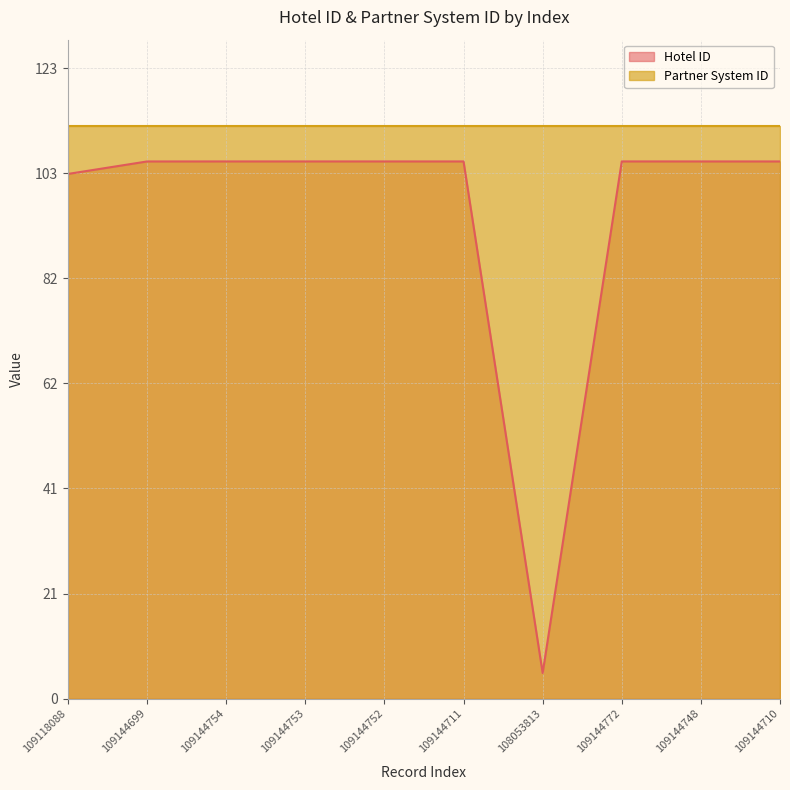

What is the difference between the second highest and second lowest values?

2.4